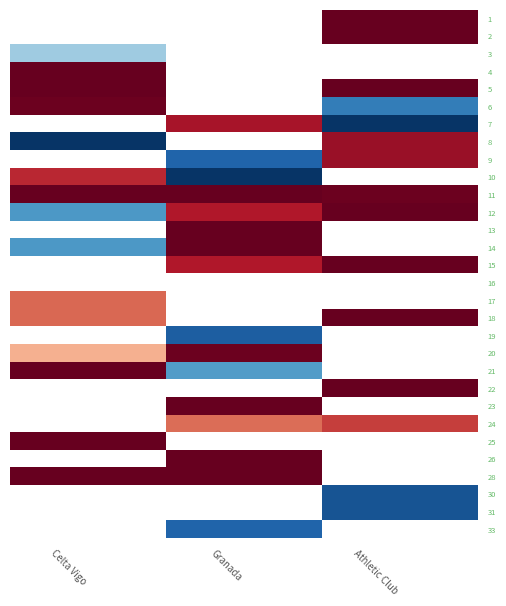

At which label is 20 closest to 75?

Celta Vigo